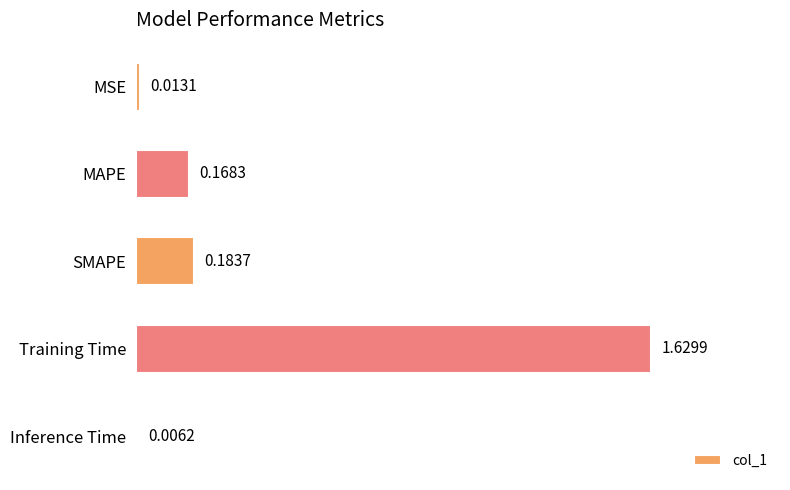

List the labels in order of value, smallest first.

Inference Time, MSE, MAPE, SMAPE, Training Time